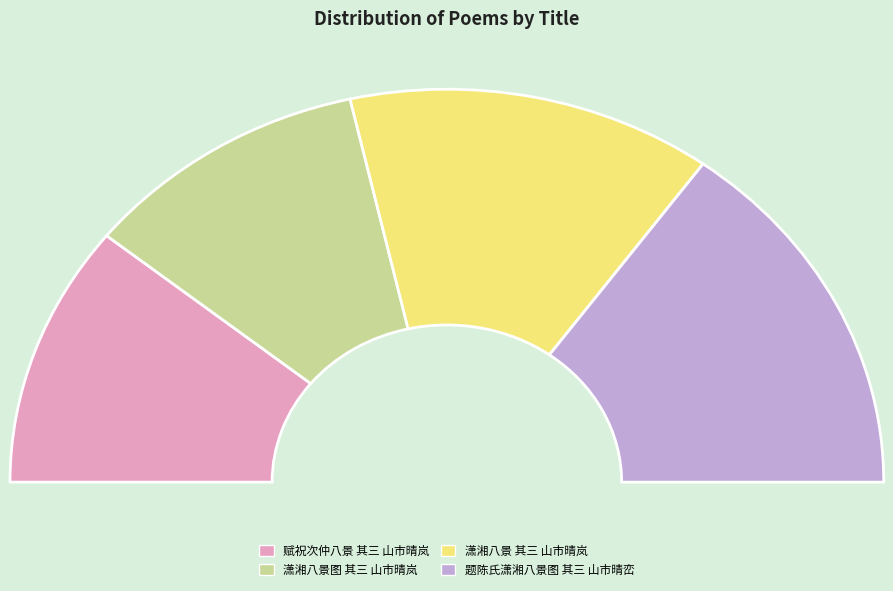

How many segments does this pie chart have?

4